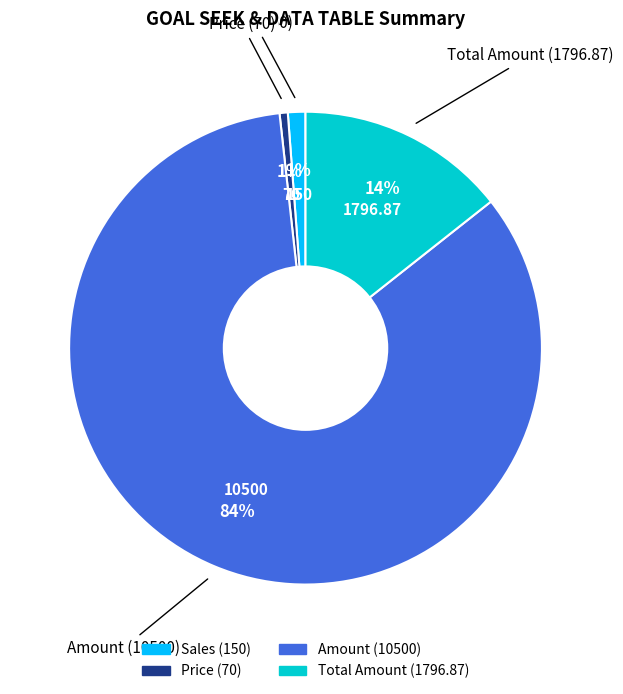

True or false: Price accounts for 1% of the total.

True